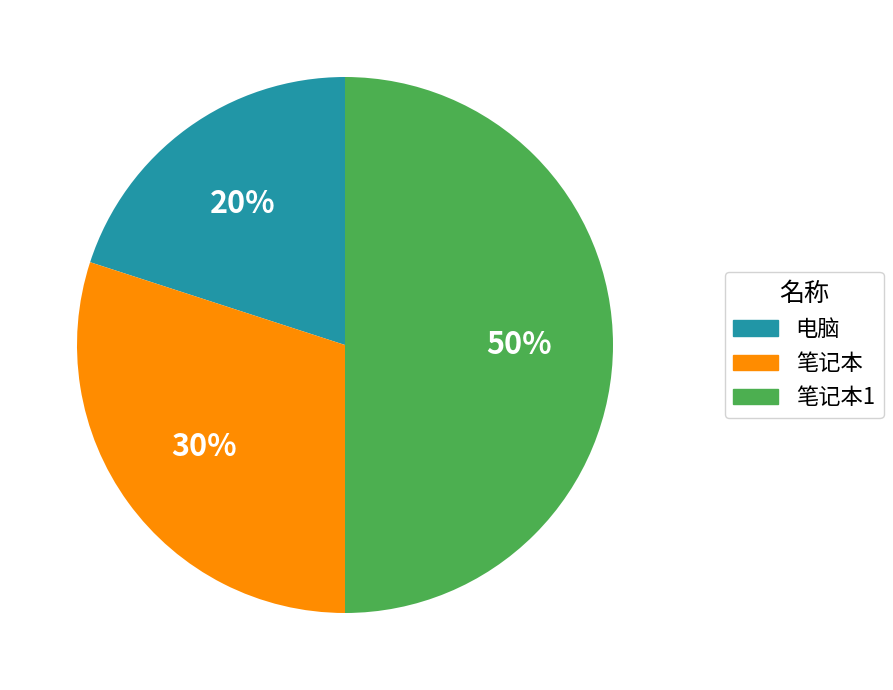

To the nearest percent, what is the average slice percentage?

33%